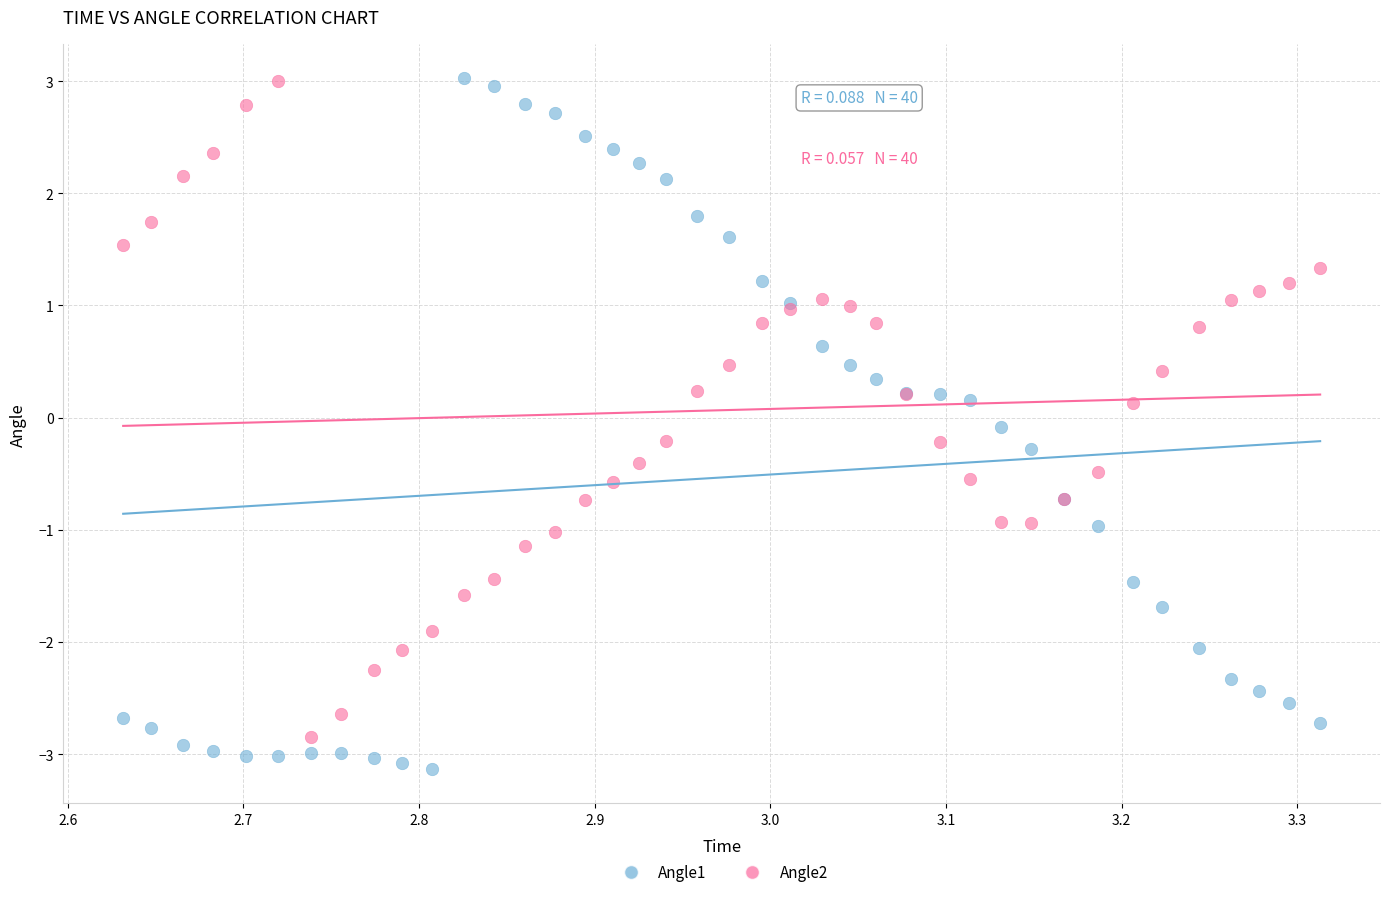

Which series reaches the minimum Y coordinate?

Angle1